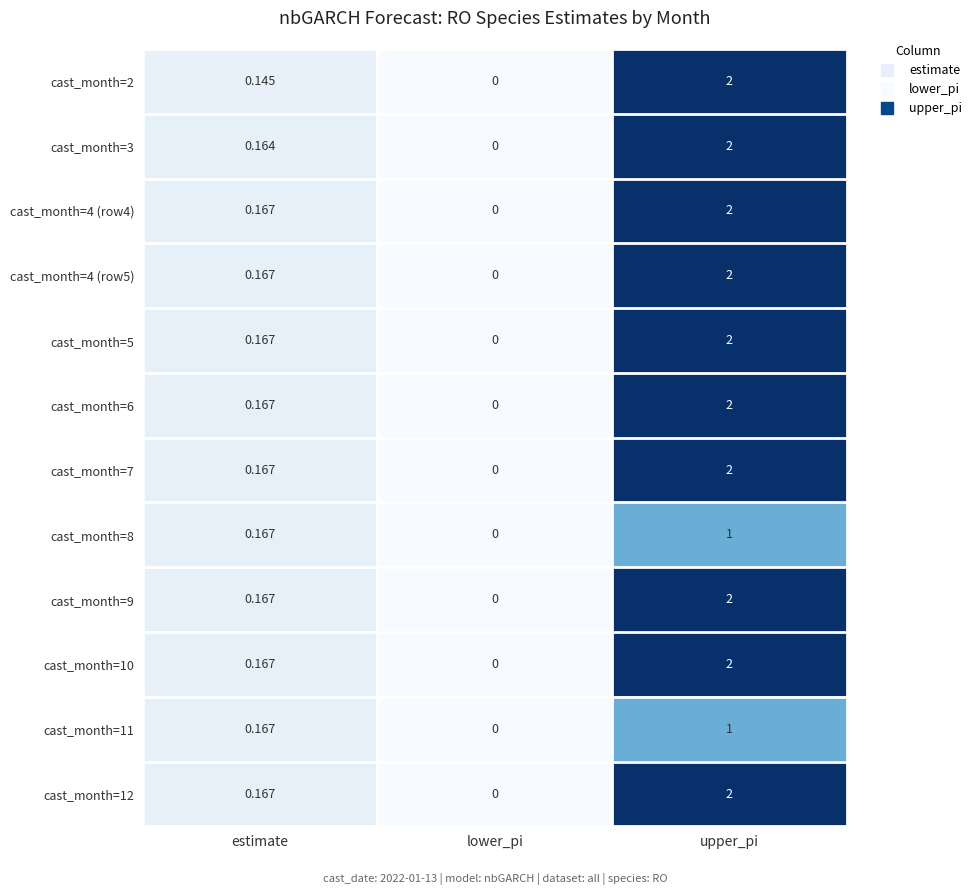

Where is cast_month=9 nearest to the value 1?

estimate